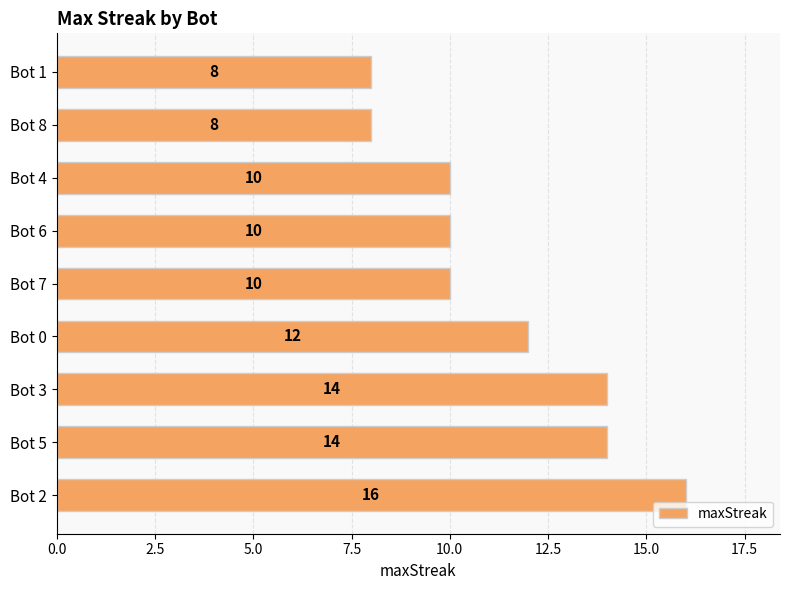

Approximately how many times larger is the value at Bot 7 compared to Bot 5?

0.7